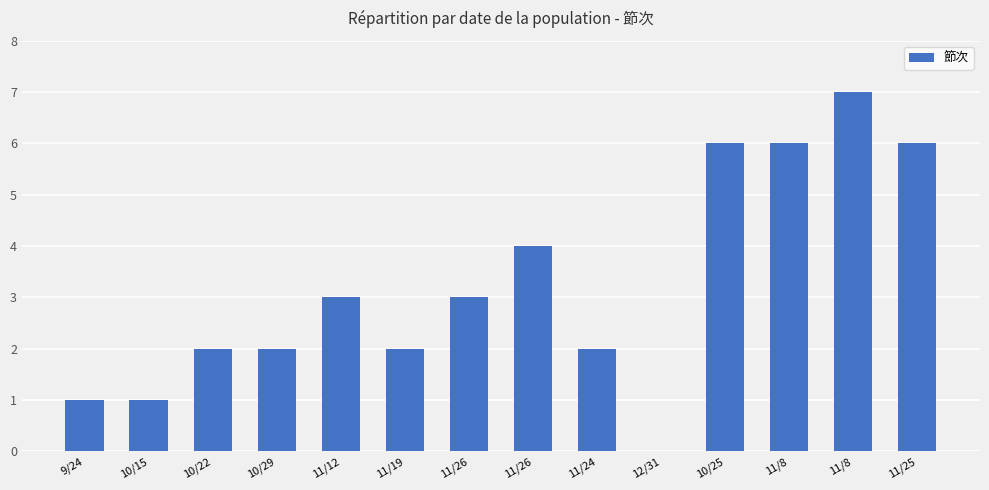

At which category does the chart reach its minimum across all series?

12/31